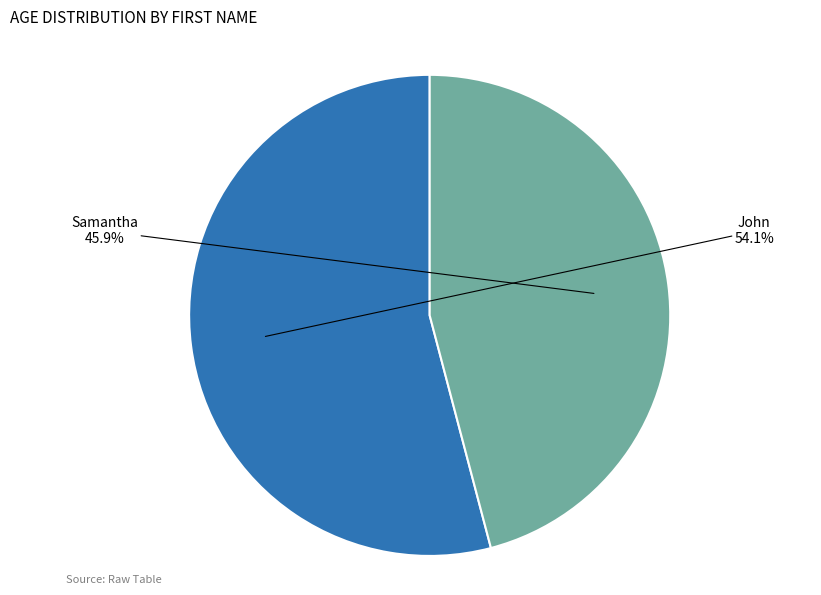

Rank the categories by value from highest to lowest.

John, Samantha